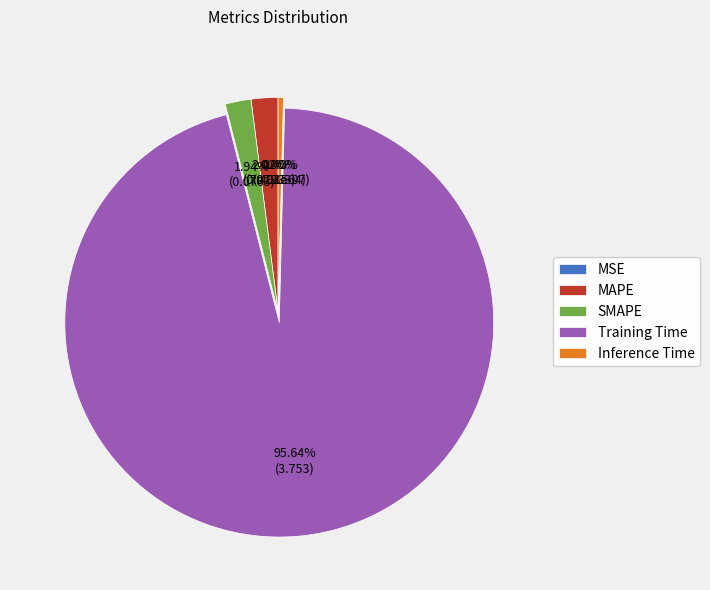

Which category has the biggest portion of the pie?

Training Time